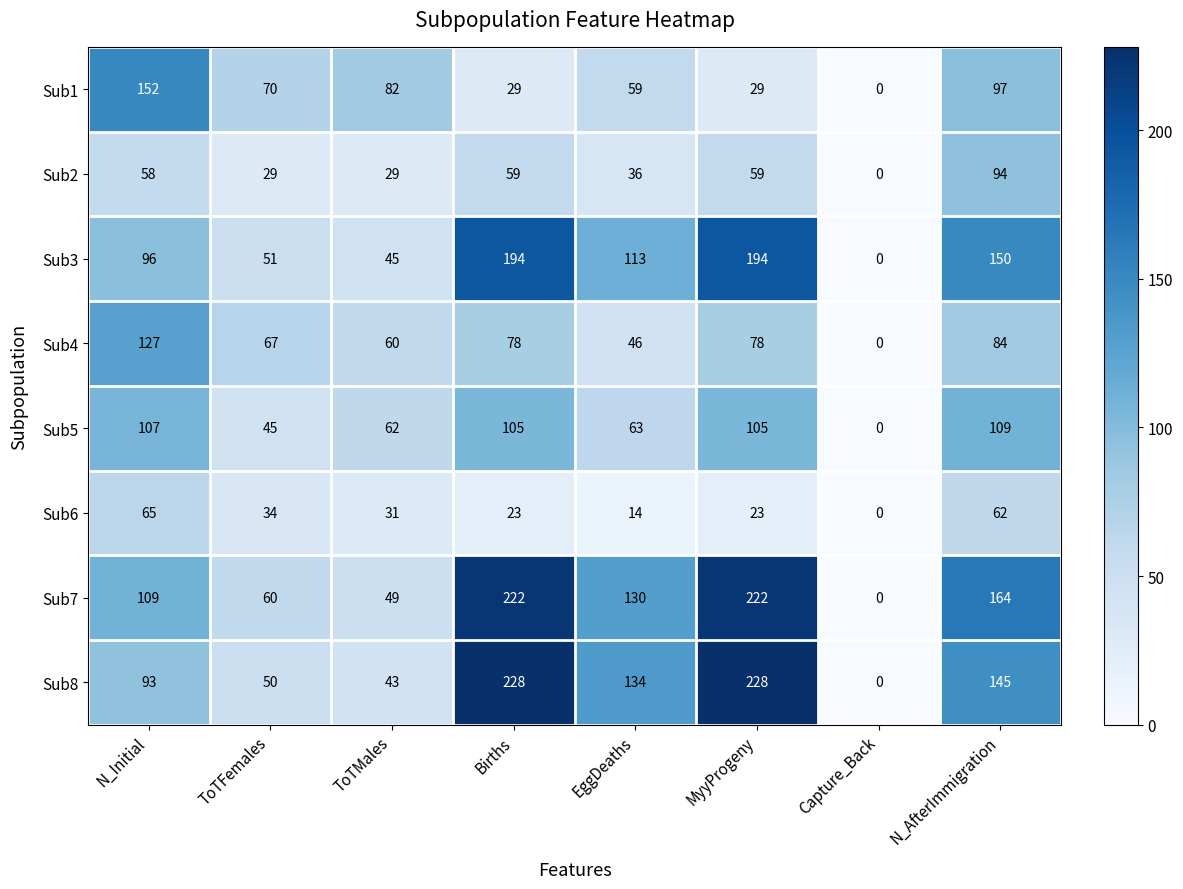

Is it true that Sub4 equals 46 at EggDeaths?

True